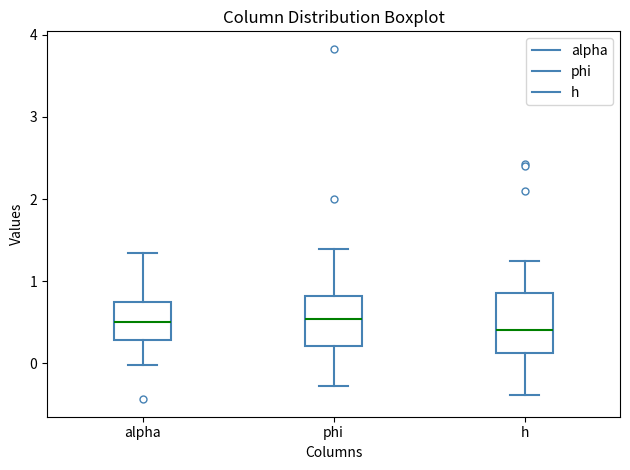

Which box is the tallest, from its lower edge to its upper edge?

h